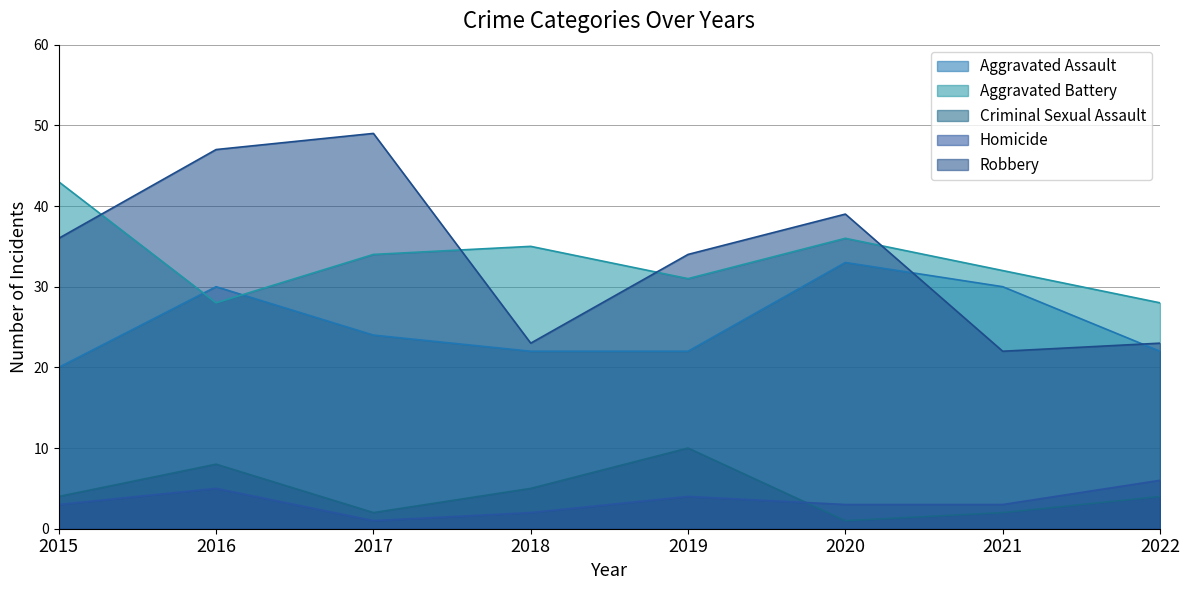

Where is Criminal Sexual Assault nearest to the value 5?

2018